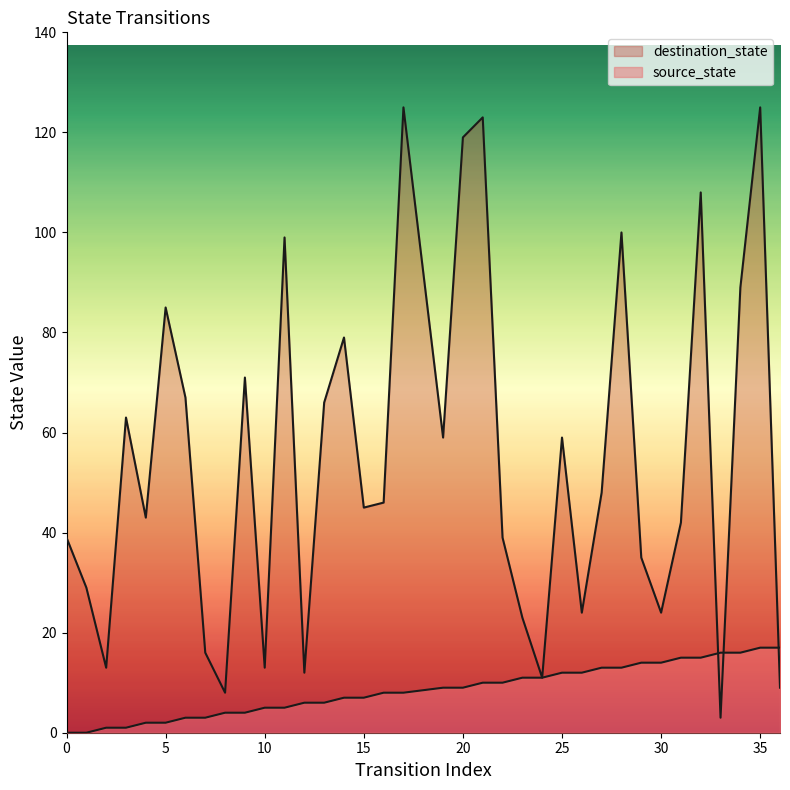

What is the value of the destination_state point at the 23rd from the left?

23